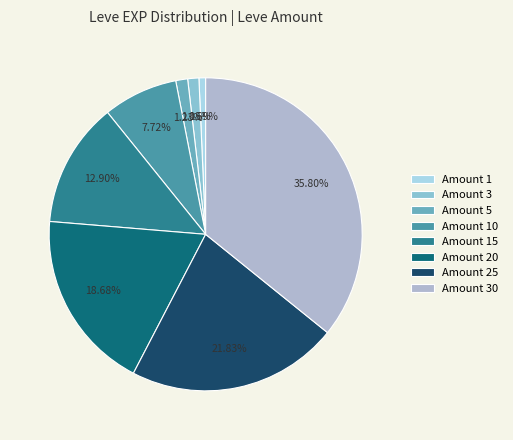

Is the sum of Amount 15 and Amount 20 greater than half?

No